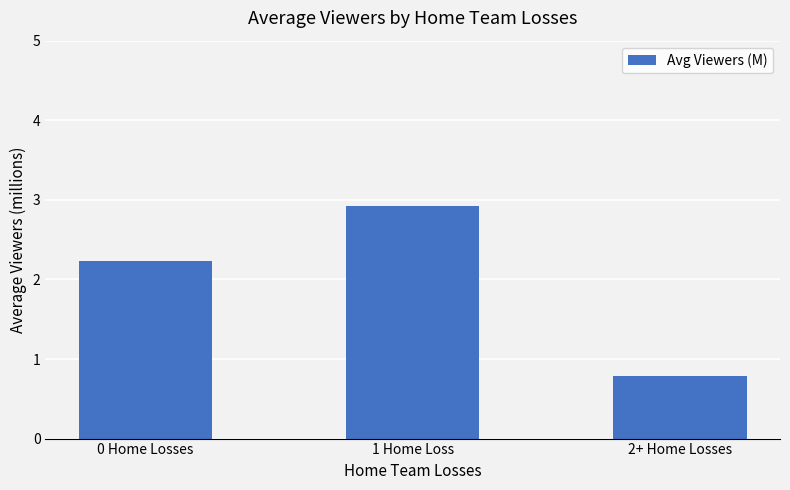

What is the sum of the values at 0 Home Losses and 1 Home Loss?

5.2